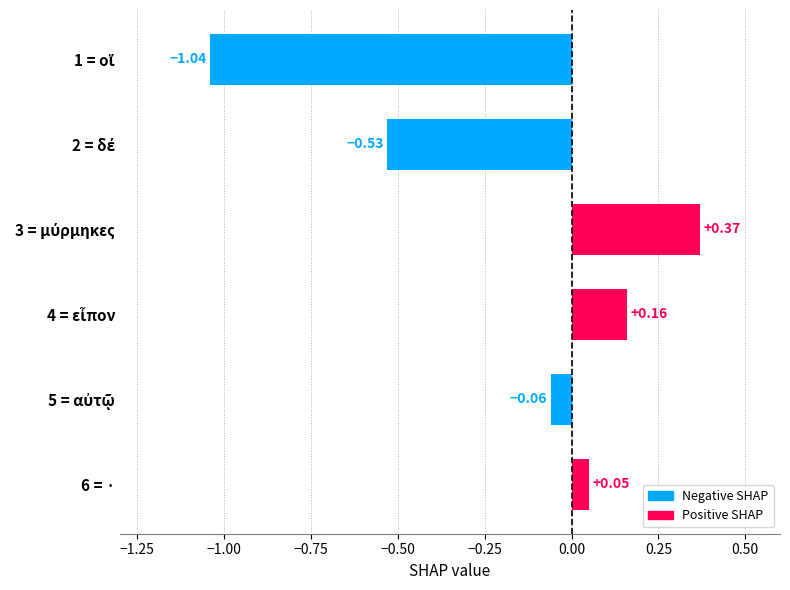

How many positive values are there?

3